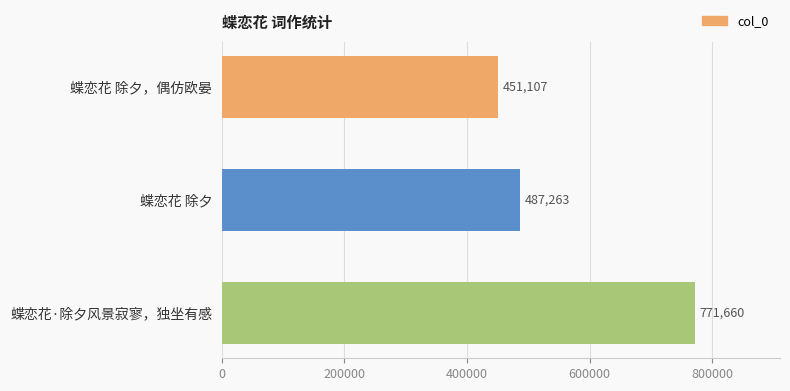

Reading bottom to top, list all the values displayed in this chart.

蝶恋花·除夕风景寂寥，独坐有感=771660	蝶恋花 除夕=487263	蝶恋花 除夕，偶仿欧晏=451107